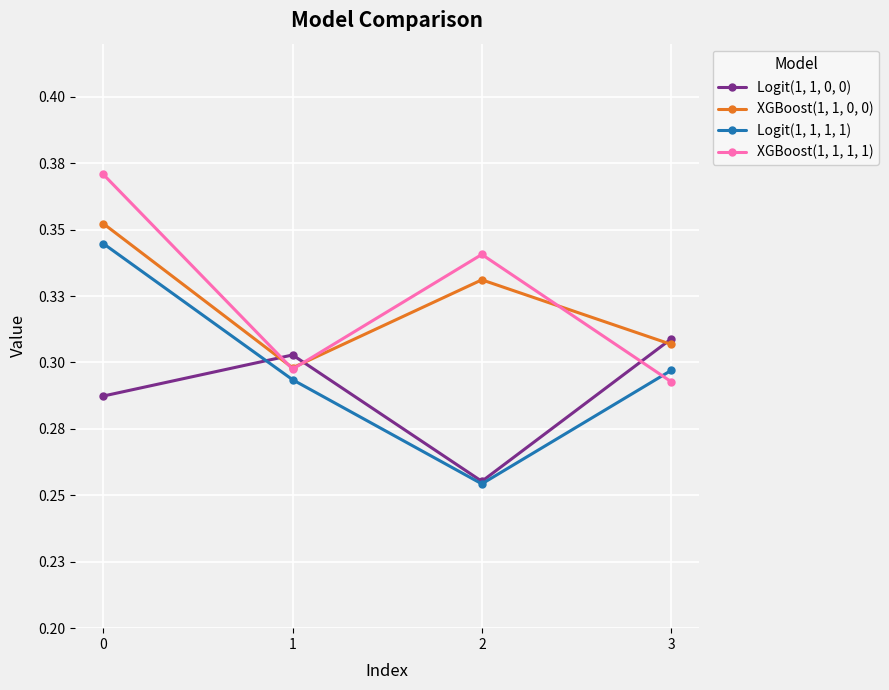

What are all the series names shown in the legend?

Logit(1, 1, 0, 0), XGBoost(1, 1, 0, 0), Logit(1, 1, 1, 1), XGBoost(1, 1, 1, 1)